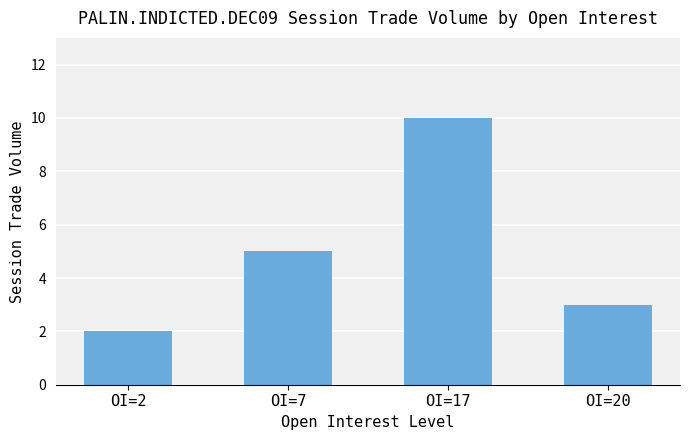

What is the value of the 1st bar from the left?

2